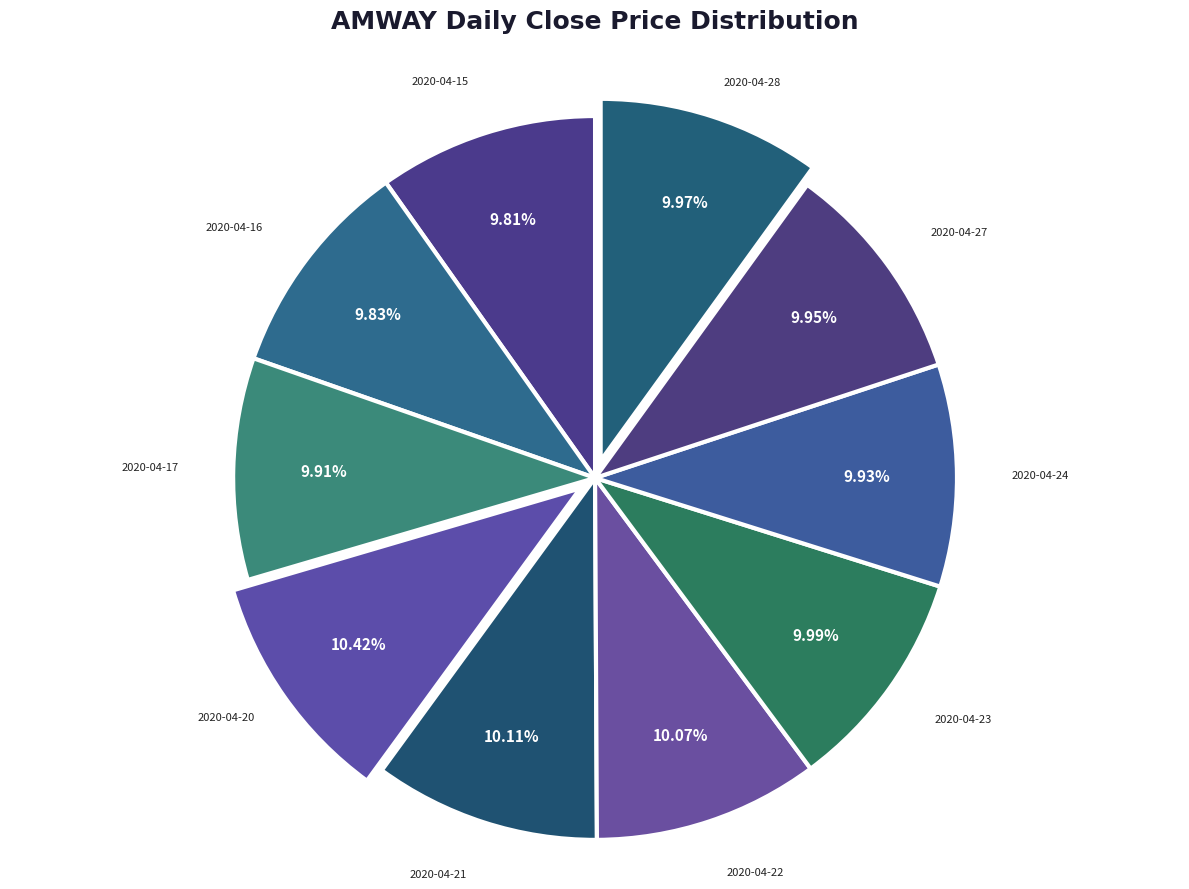

What is the smallest slice in the pie chart?

2020-04-15